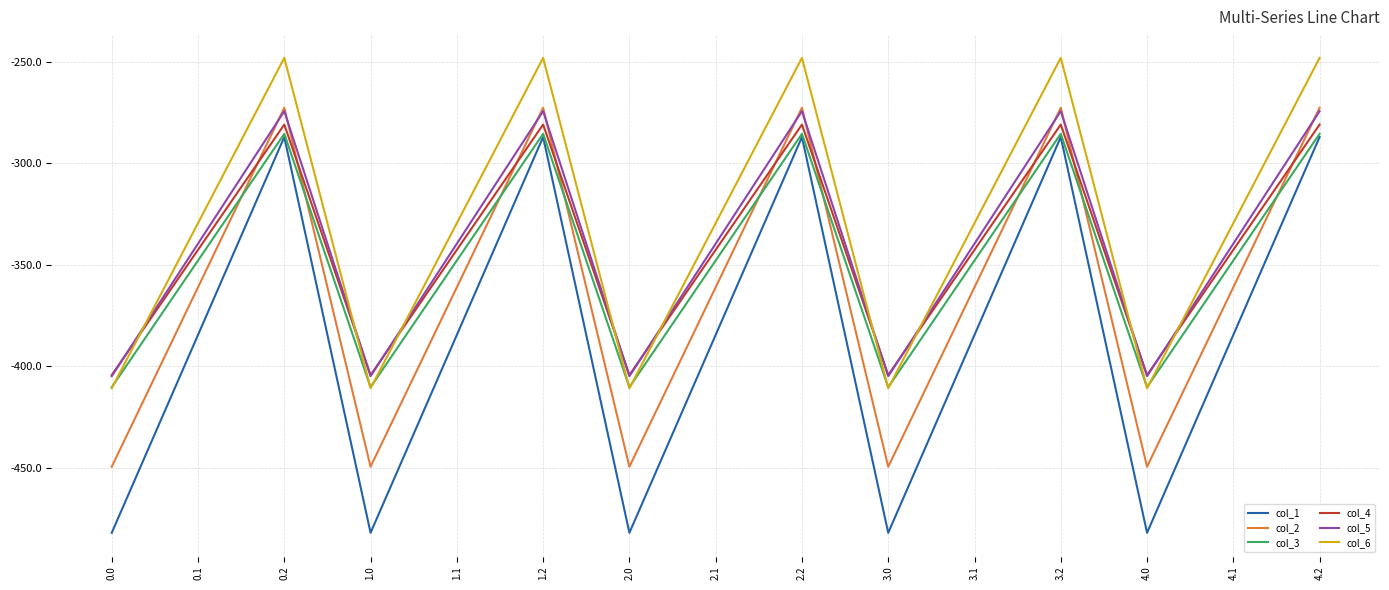

Is it true that col_2 equals -609.2 at 0.1?

False